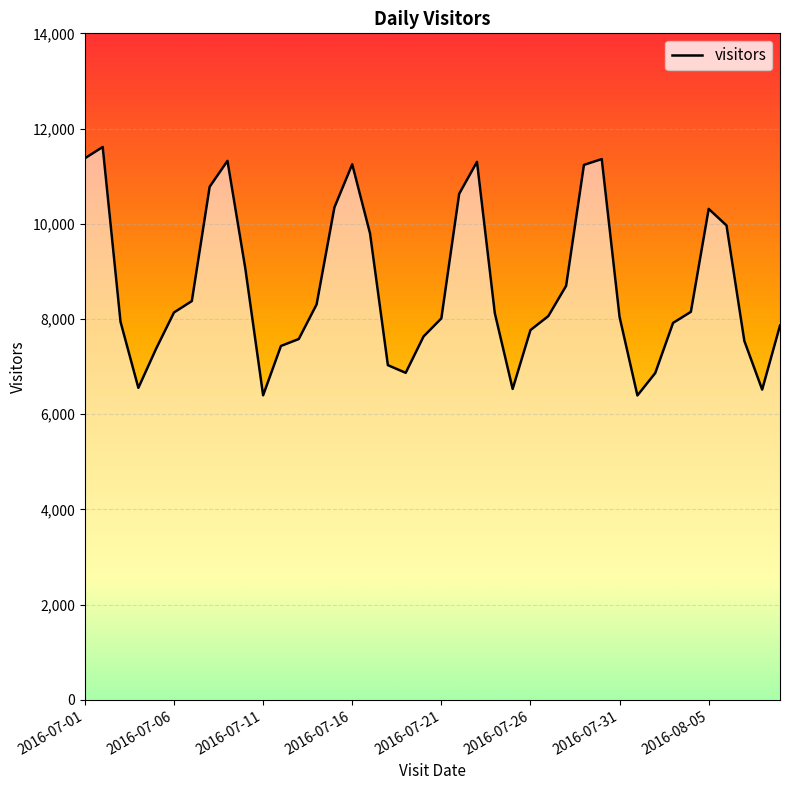

How many interior local valleys (lower than both neighbors) does the data have?

6